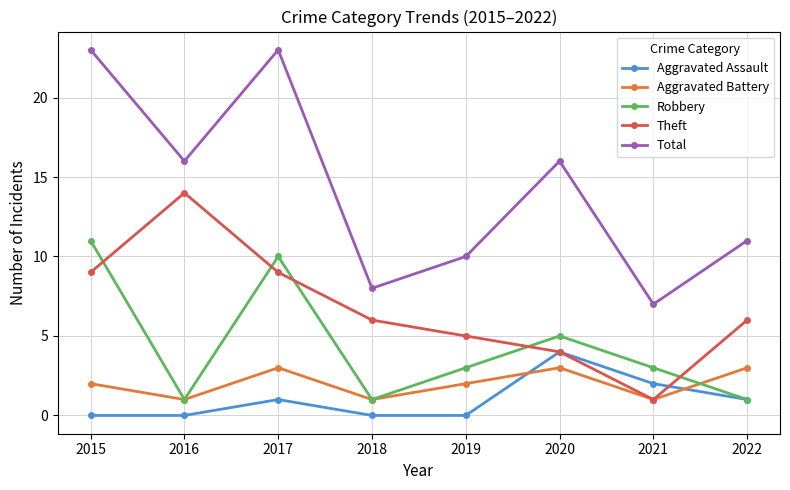

Count the number of categories in the chart.

8